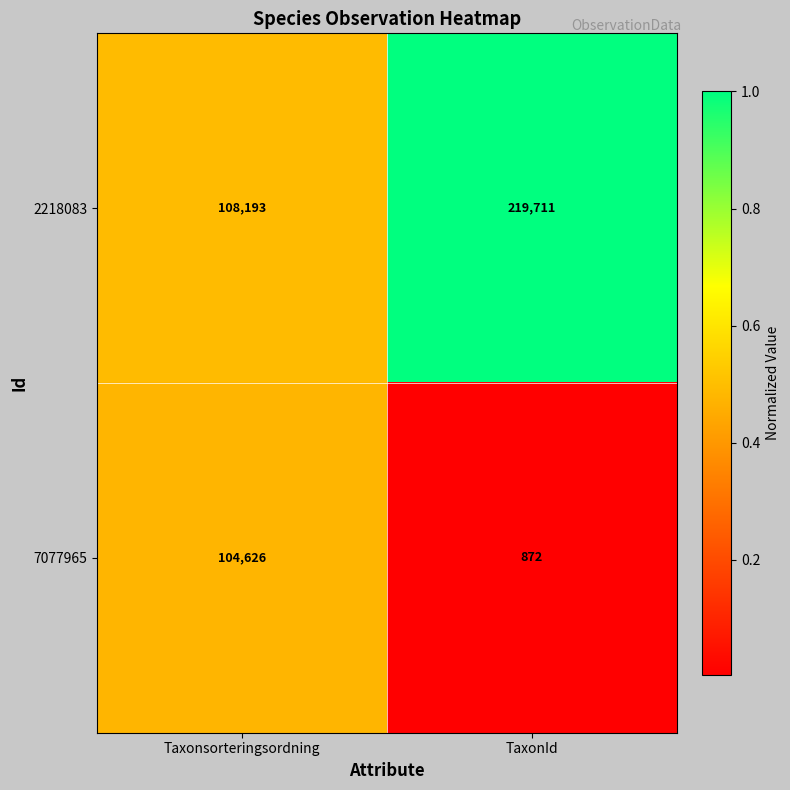

At which label does 2218083 reach its minimum?

Taxonsorteringsordning